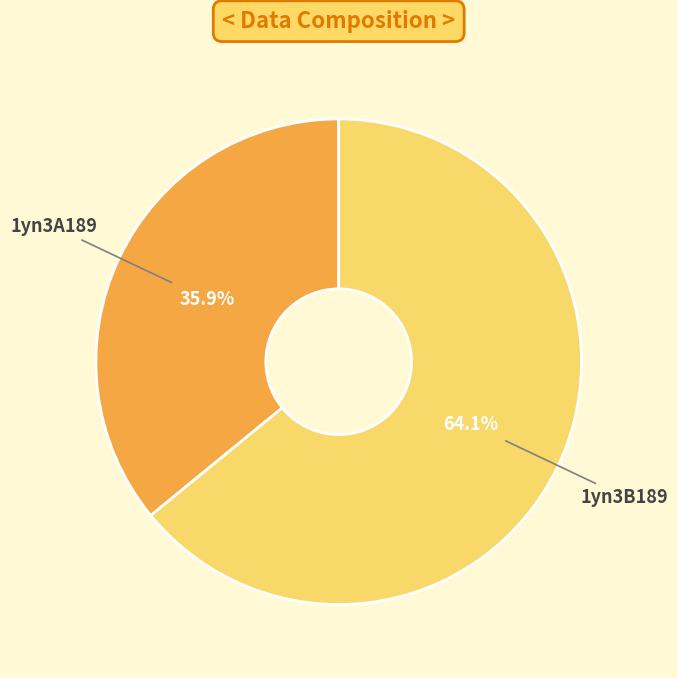

True or false: 1yn3A189 accounts for 36% of the total.

True